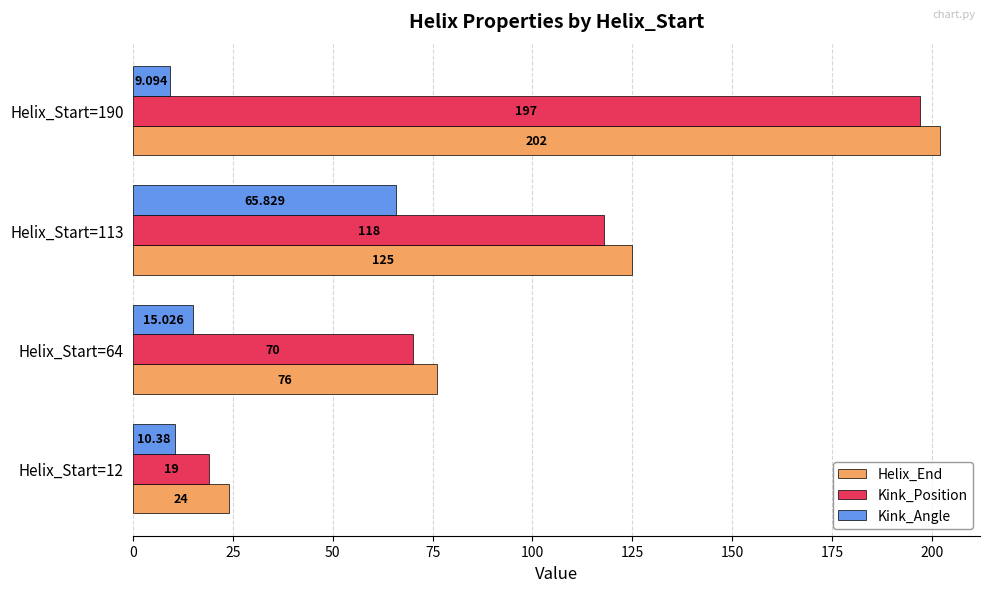

Which series has the largest total across all categories?

Helix_End